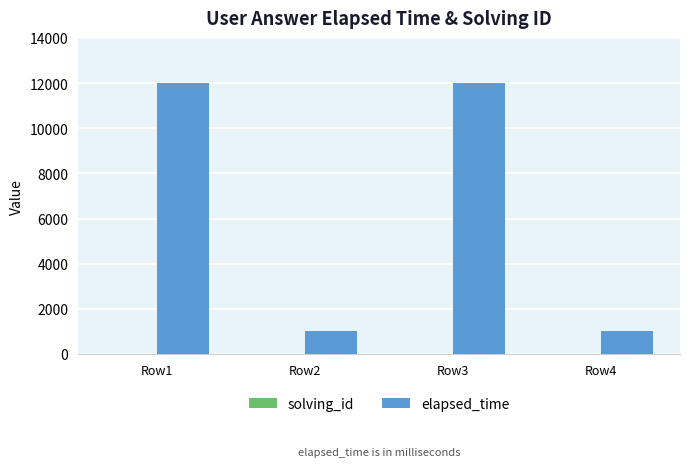

Which series has the largest total across all categories?

elapsed_time